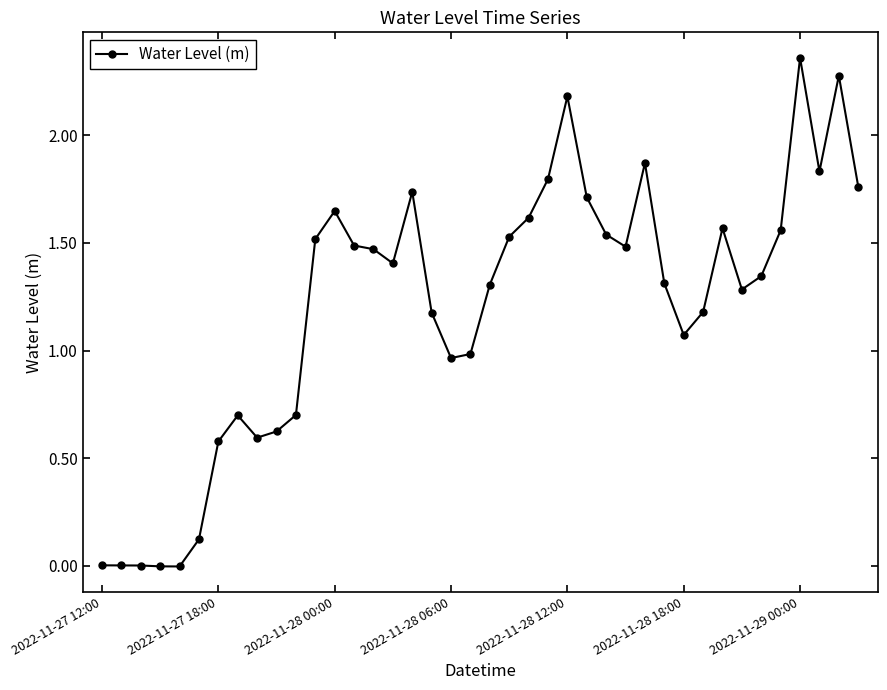

What is the value of the 7th point from the left?

0.6